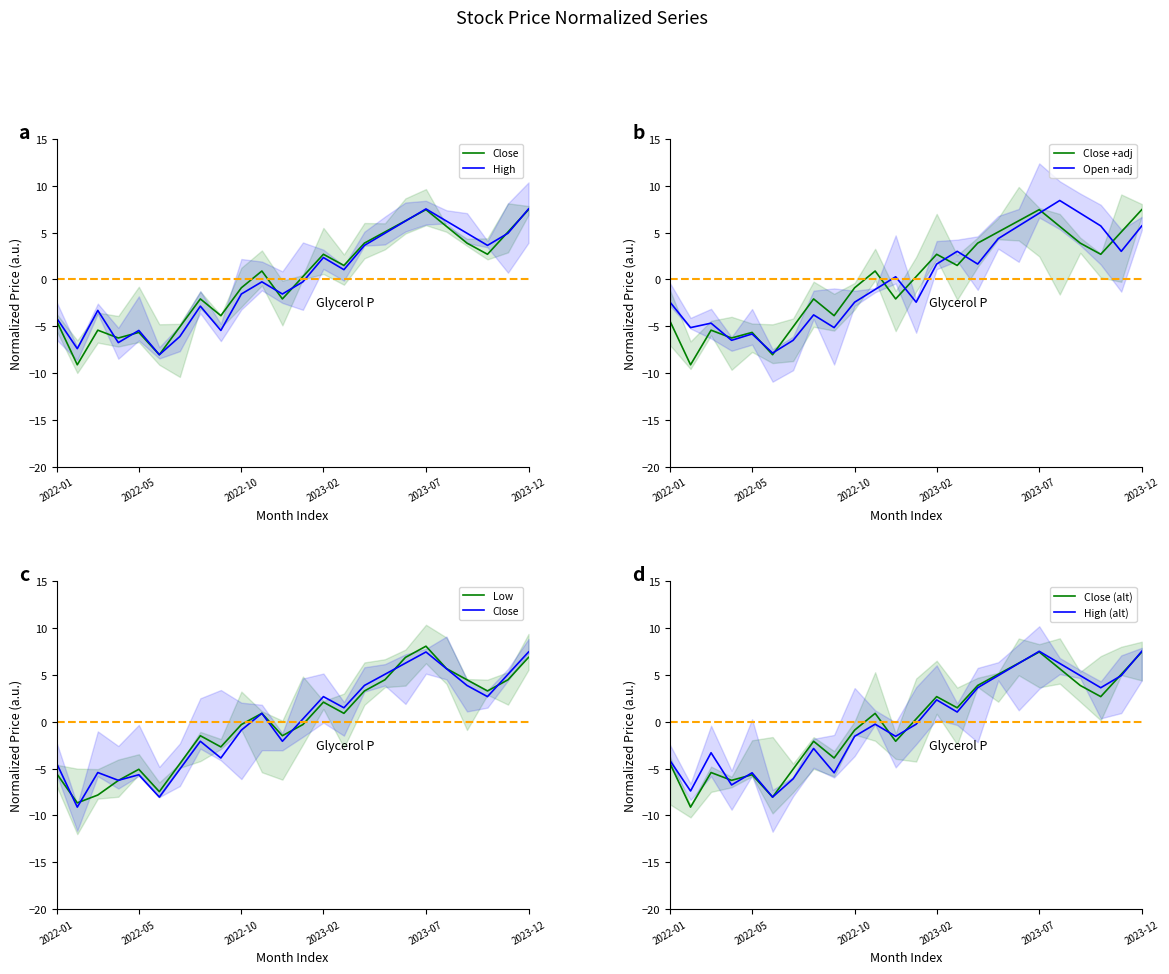

What position from the right is Low?

21